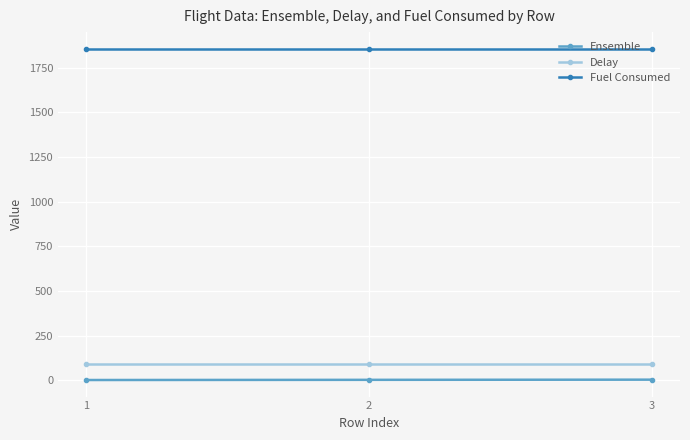

The value of Fuel Consumed at 3 is 1856.2. True or false?

True